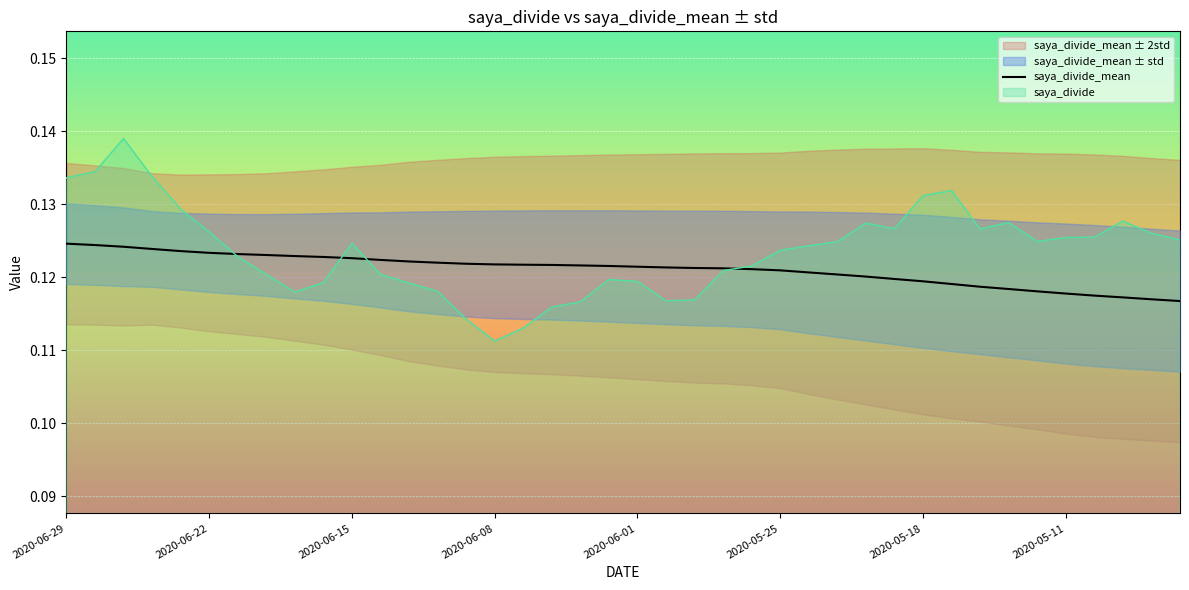

The value of saya_divide at 2020-05-18 is 0.0. True or false?

False